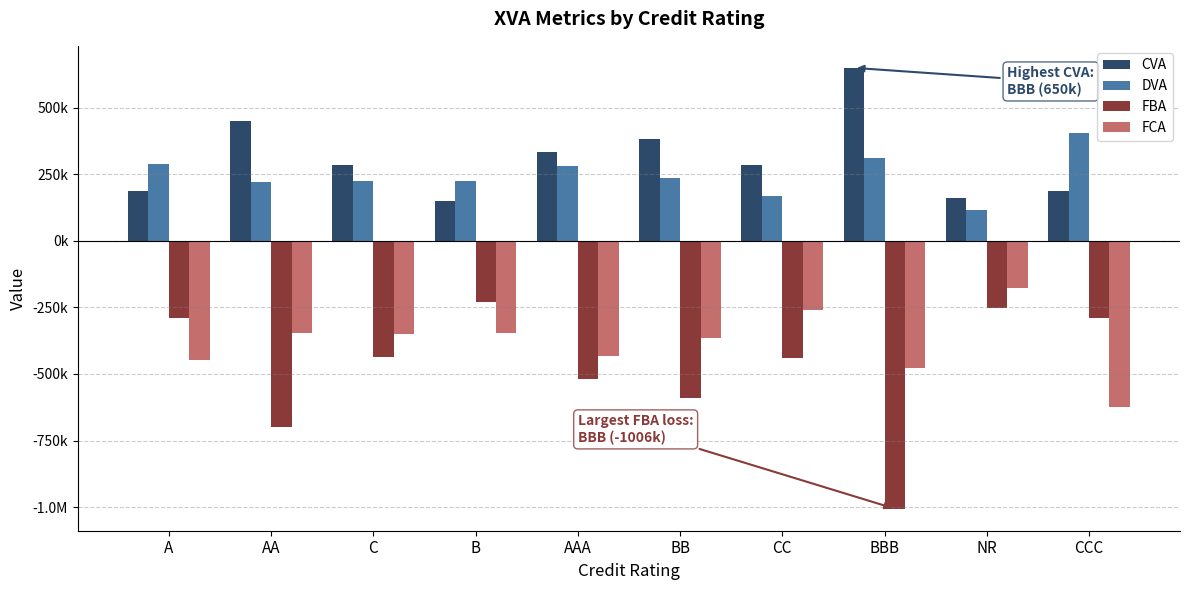

Are the bars horizontal?

No